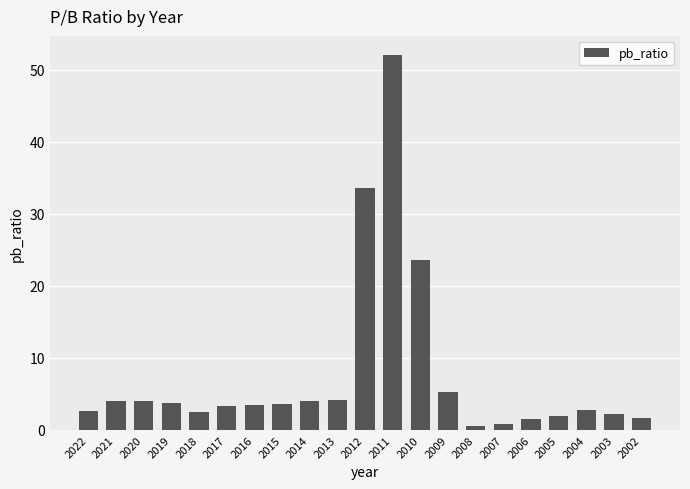

Approximately how many times larger is the value at 2003 compared to 2009?

0.4